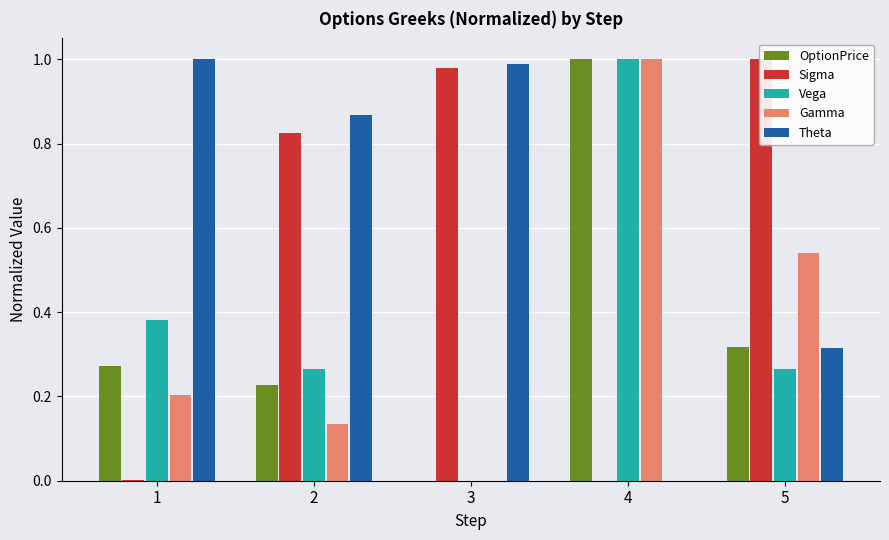

At which label does OptionPrice reach its minimum?

3